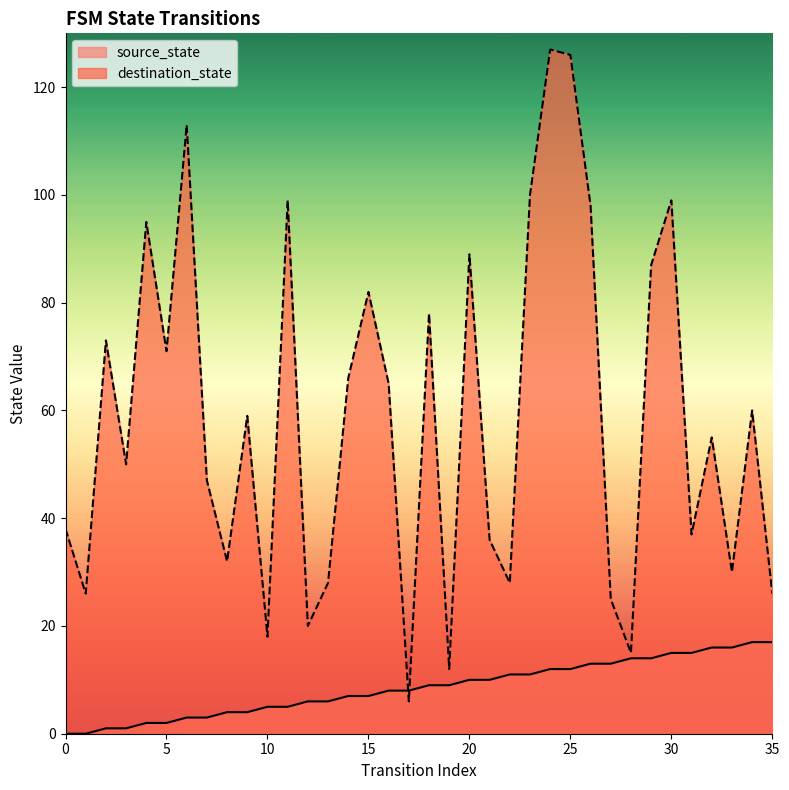

After their last crossing, which series has the higher values: source_state or destination_state?

destination_state